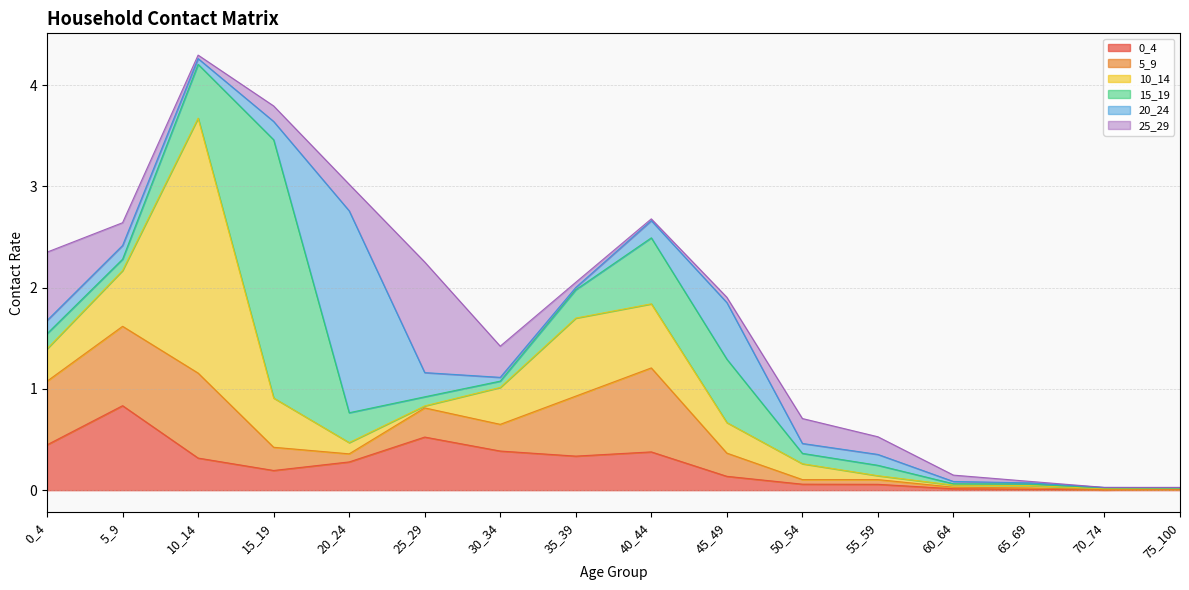

Is the value of 5_9 at 10_14 greater than the value of 0_4 at 40_44?

Yes